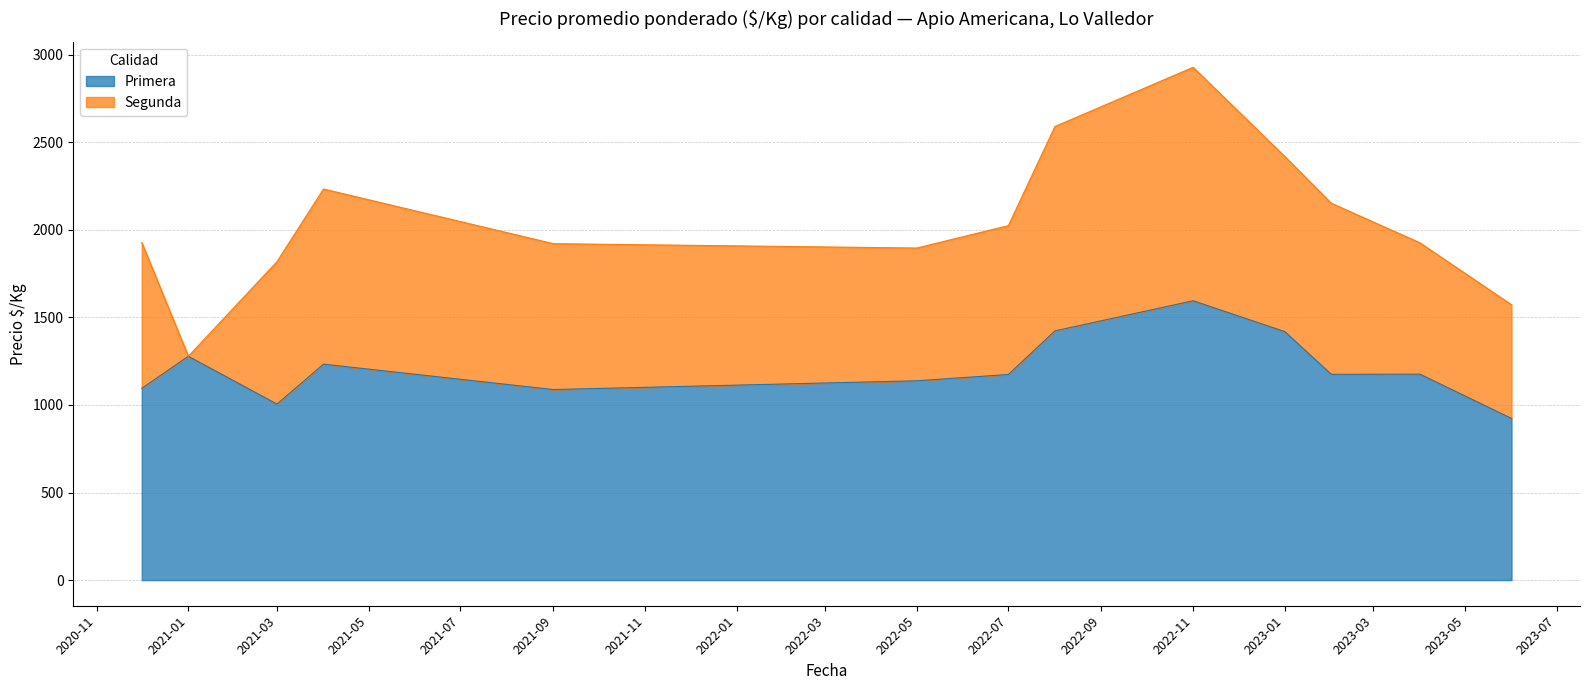

Rank the categories by value from highest to lowest.

2022-11, 2022-08, 2023-01, 2021-01, 2021-04, 2023-04, 2023-02, 2022-07, 2022-05, 2020-12, 2021-09, 2021-03, 2023-06